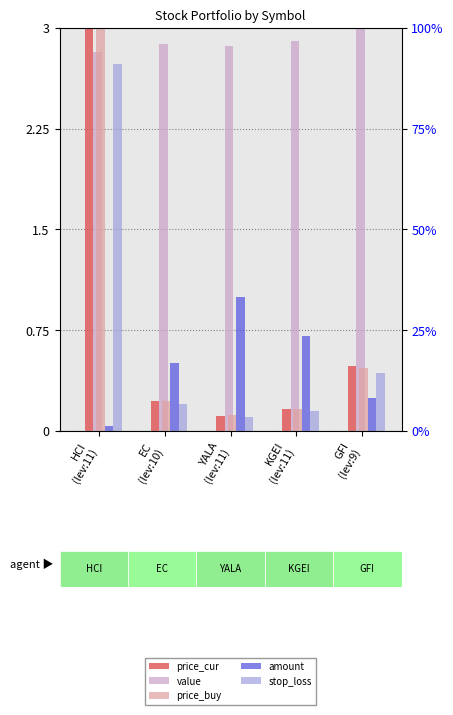

Is it true that price_buy equals 3.0 at HCI
(lev:11)?

True